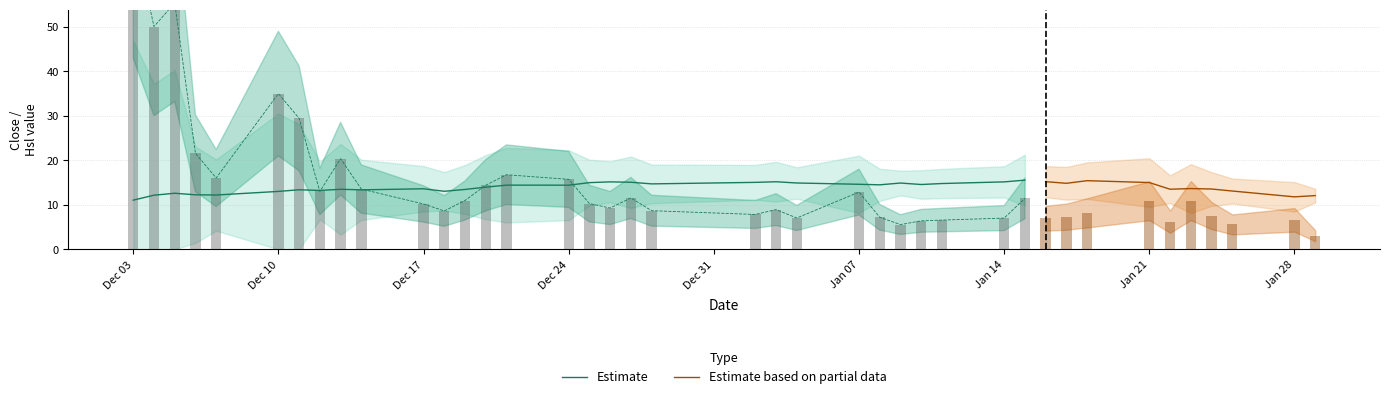

Is it true that Estimate equals 13.6 at Dec 17?

True